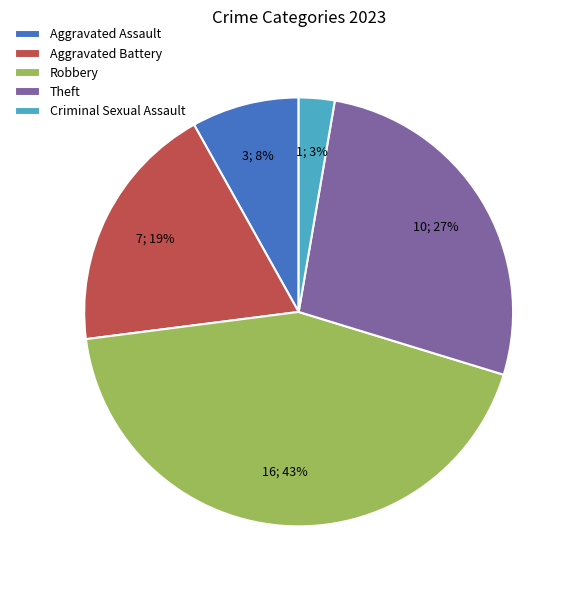

To the nearest percent, what portion does Robbery represent?

43%